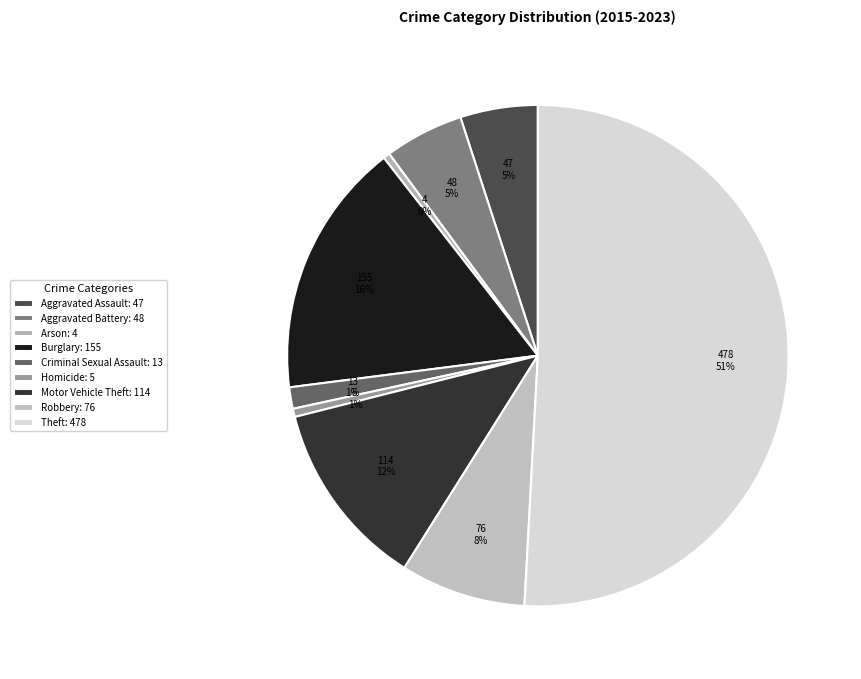

Is there a majority slice in this chart?

Yes